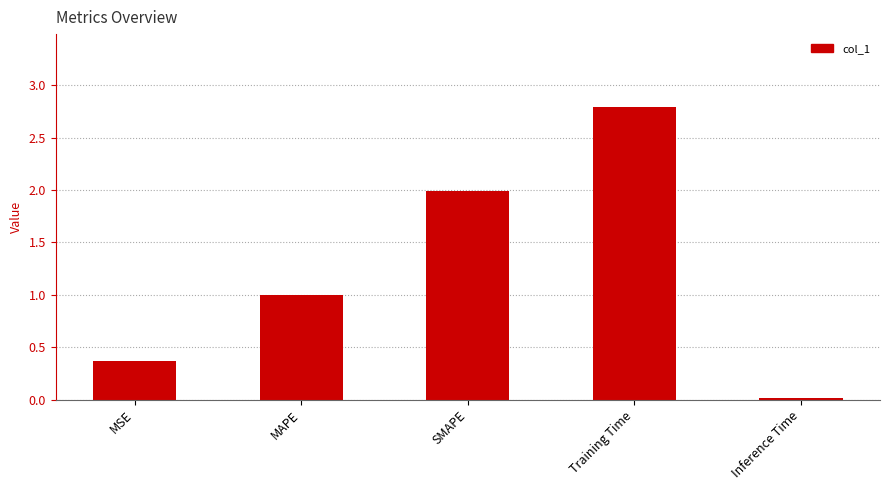

Which category has the highest value across all series?

Training Time